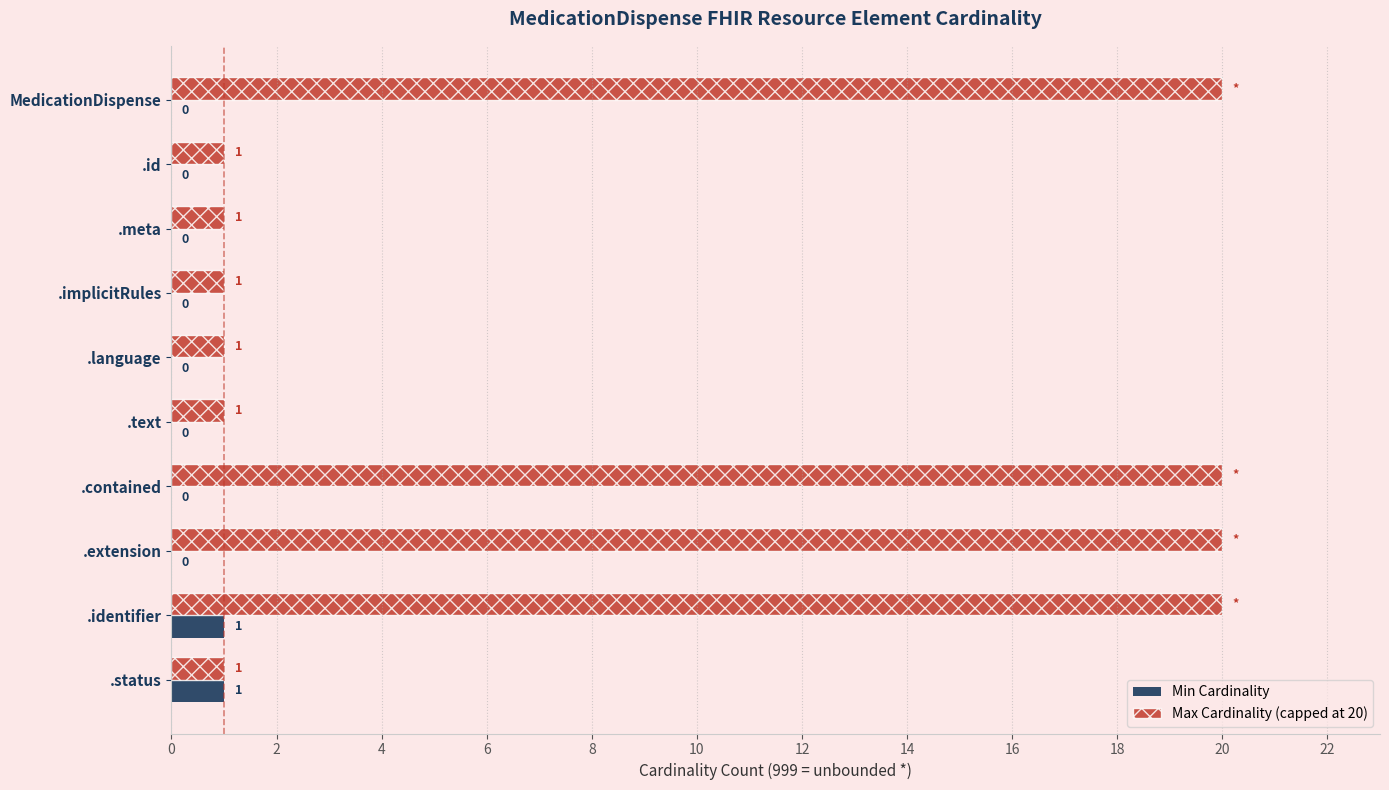

How many Max Cardinality (capped at 20) values are between 1 and 20?

10